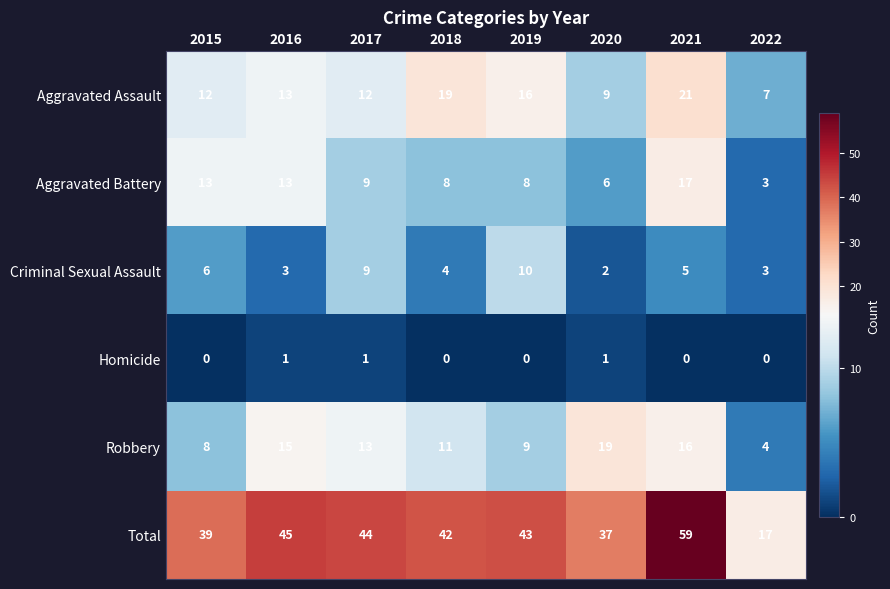

What is the greatest value displayed?

59